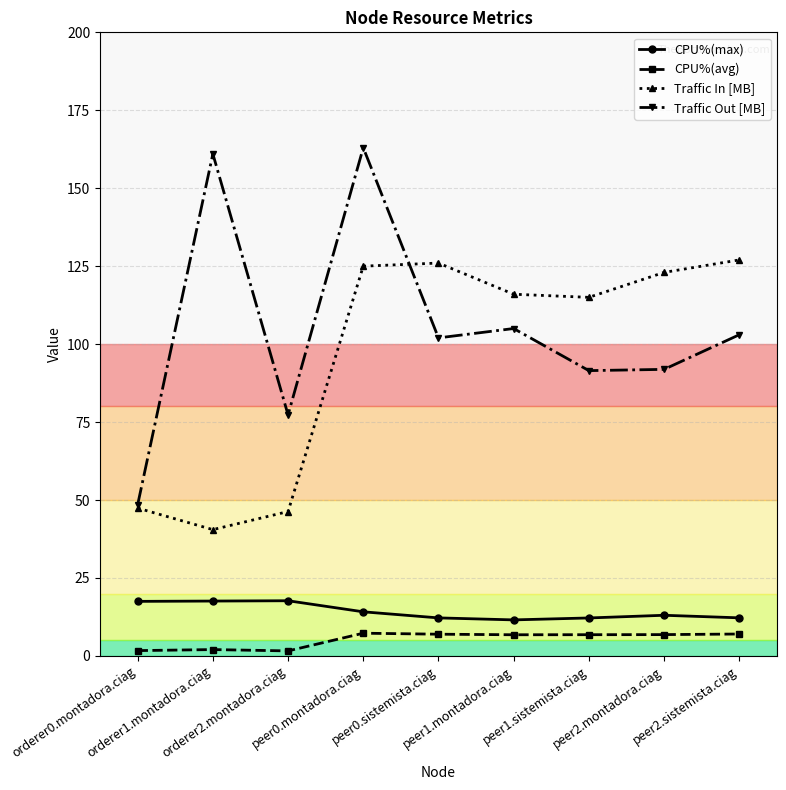

What is the sum of the CPU%(avg) values at peer0.sistemista.ciag and peer1.montadora.ciag?

13.7